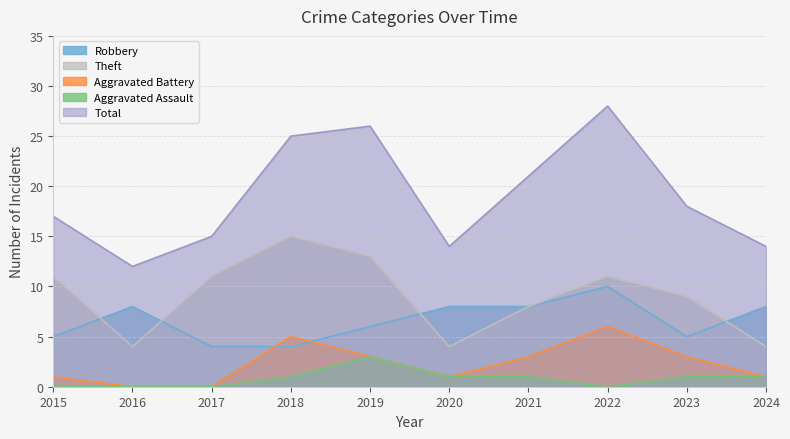

True or false: Robbery has a value of 1 at 2018.

False